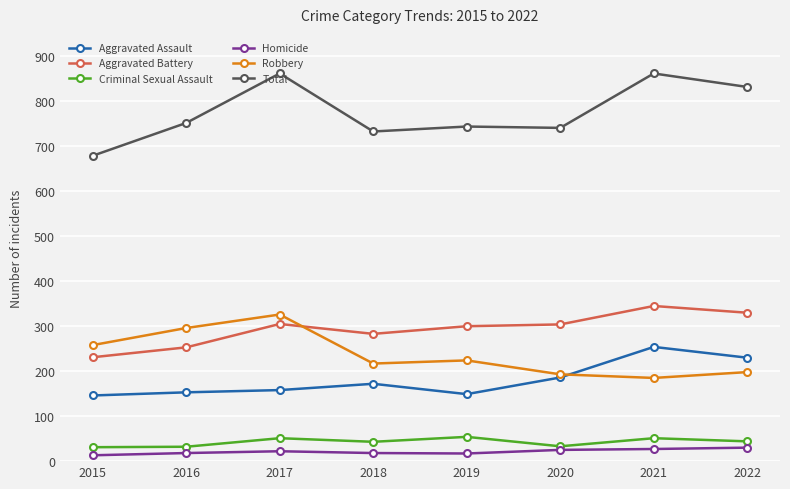

True or false: Homicide and Aggravated Assault cross at least once.

False